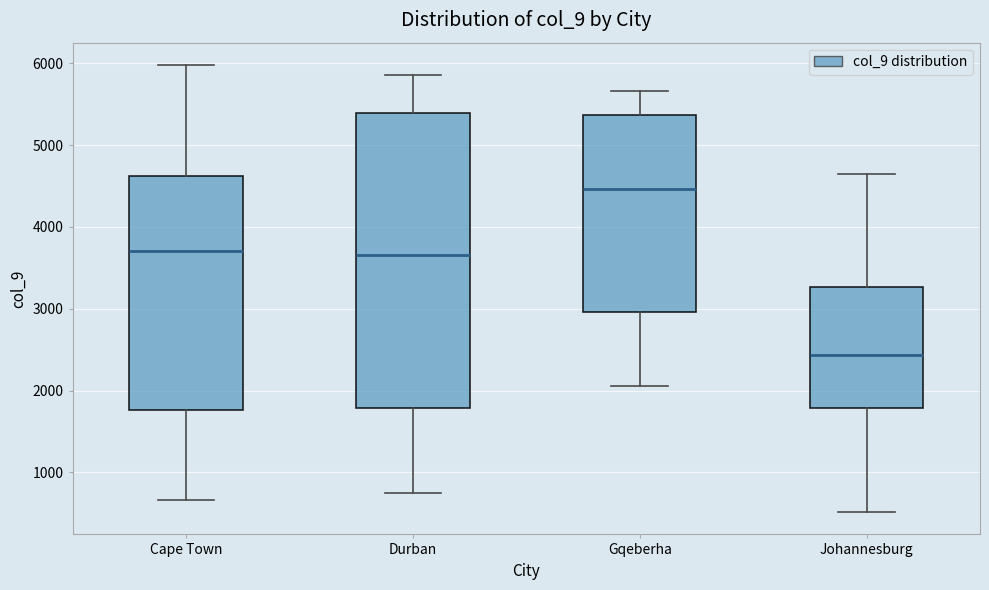

Reading left to right, transcribe this box plot: for each box, give where its median line is, the range the box spans, and where its two whiskers end, as read against the y-axis. The values are not printed on the chart, so give them approximately, as read against the axis.

Cape Town: median 3700, box 1800 to 4600, whiskers 700 to 6000
Durban: median 3700, box 1800 to 5400, whiskers 800 to 5900
Gqeberha: median 4500, box 3000 to 5400, whiskers 2100 to 5700
Johannesburg: median 2400, box 1800 to 3300, whiskers 500 to 4600